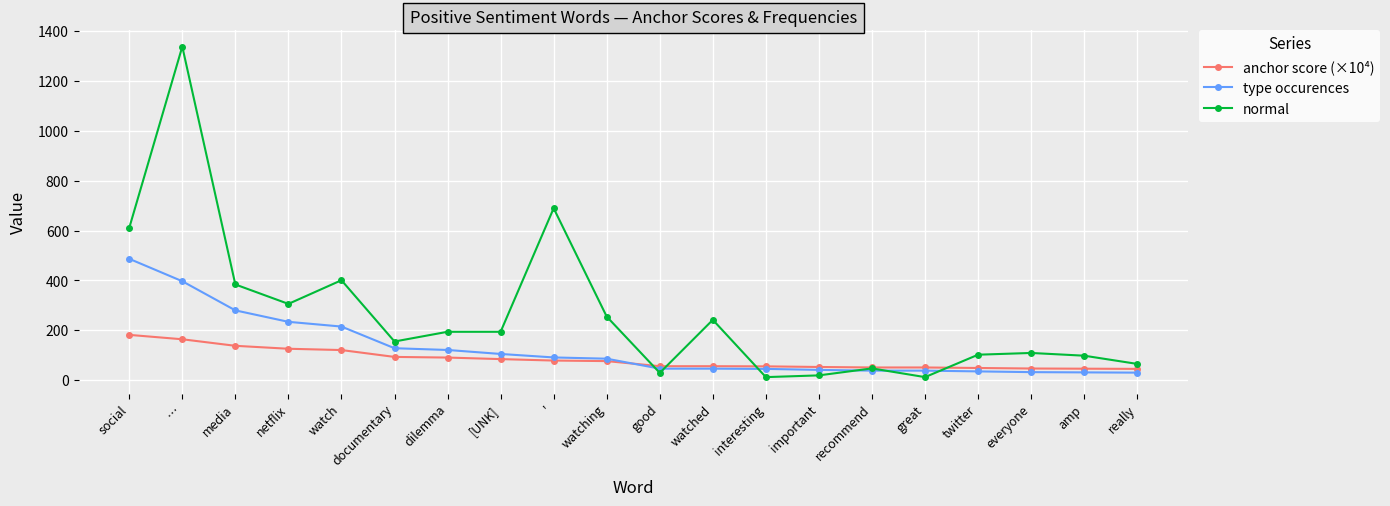

At which category does normal reach its first local peak?

…